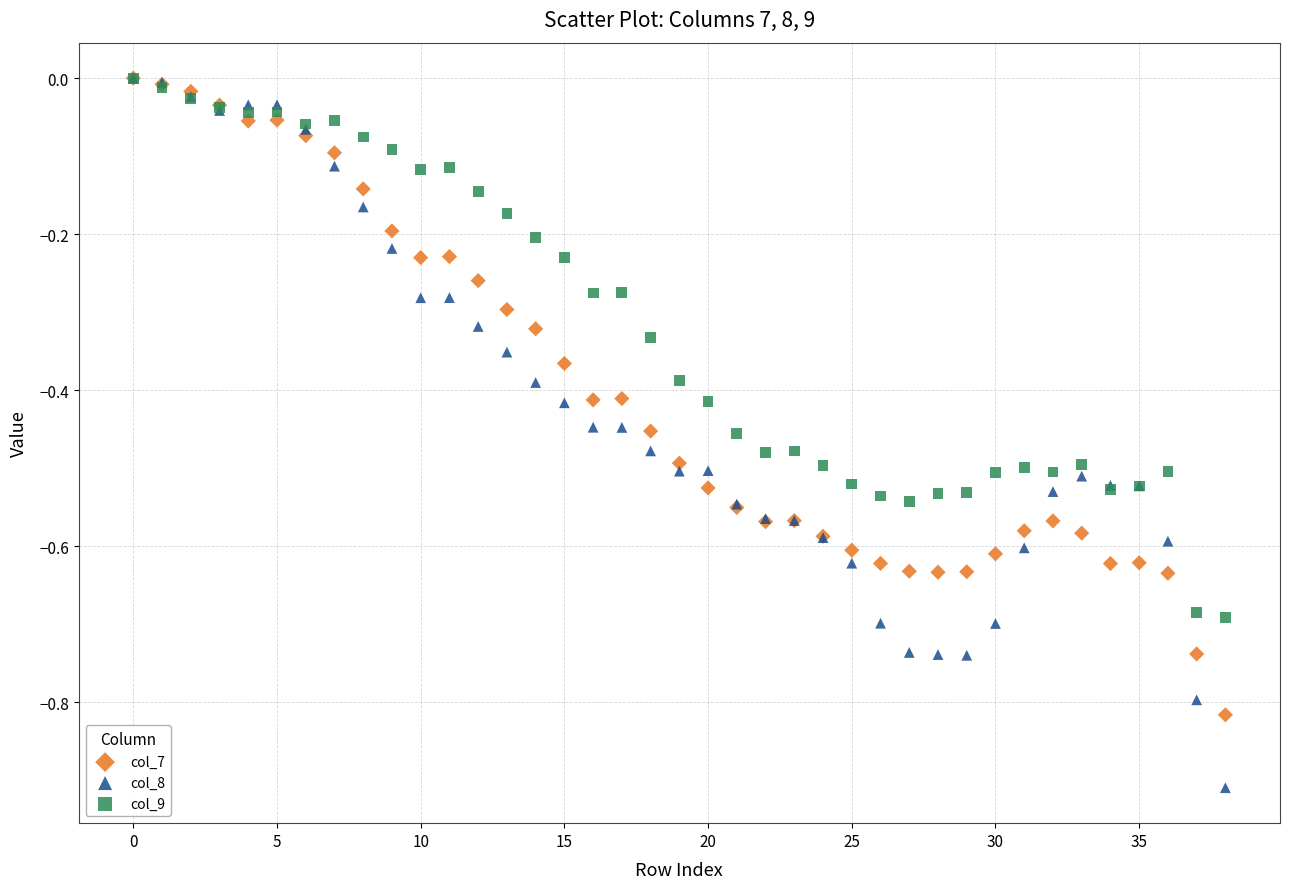

Which series reaches the minimum Y coordinate?

col_8